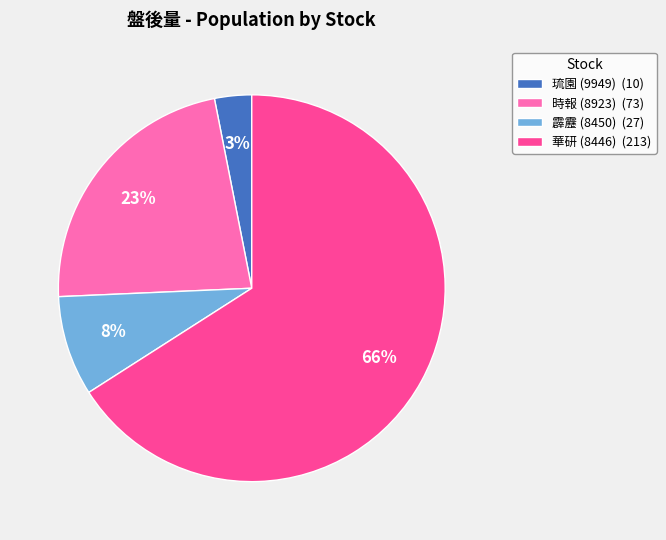

What is the ratio of the value at 琉園 (9949) (10) to the value at 霹靂 (8450) (27)?

0.4